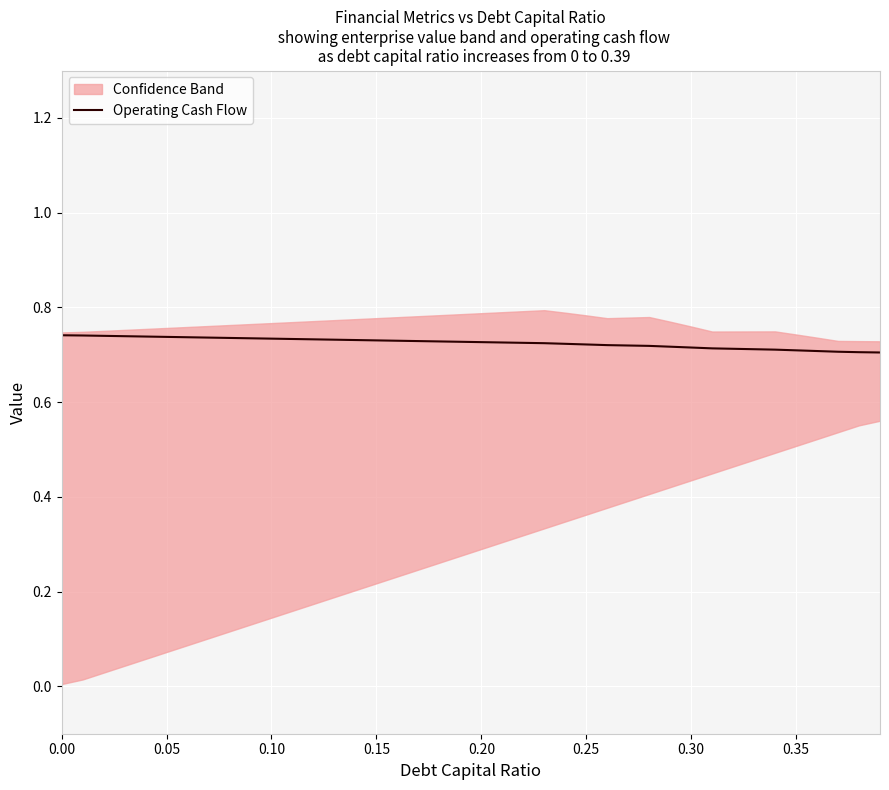

Is it true that Operating Cash Flow equals 0.7 at 0.35?

True